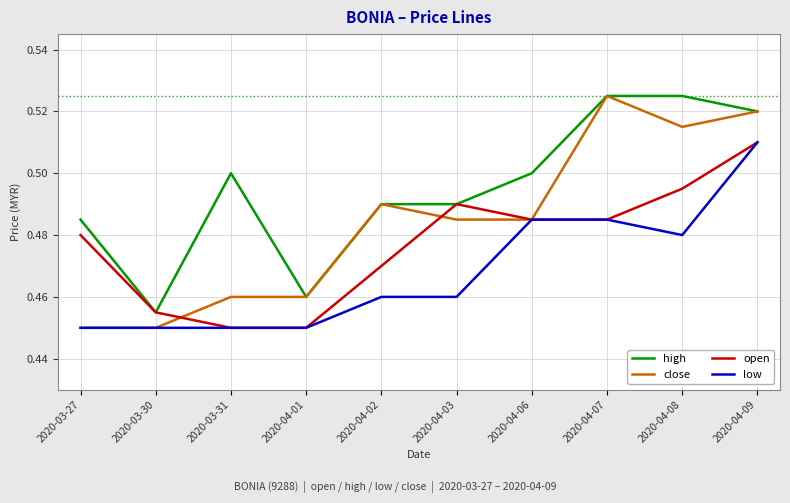

True or false: close has a value of 0.5 at 2020-04-07.

True